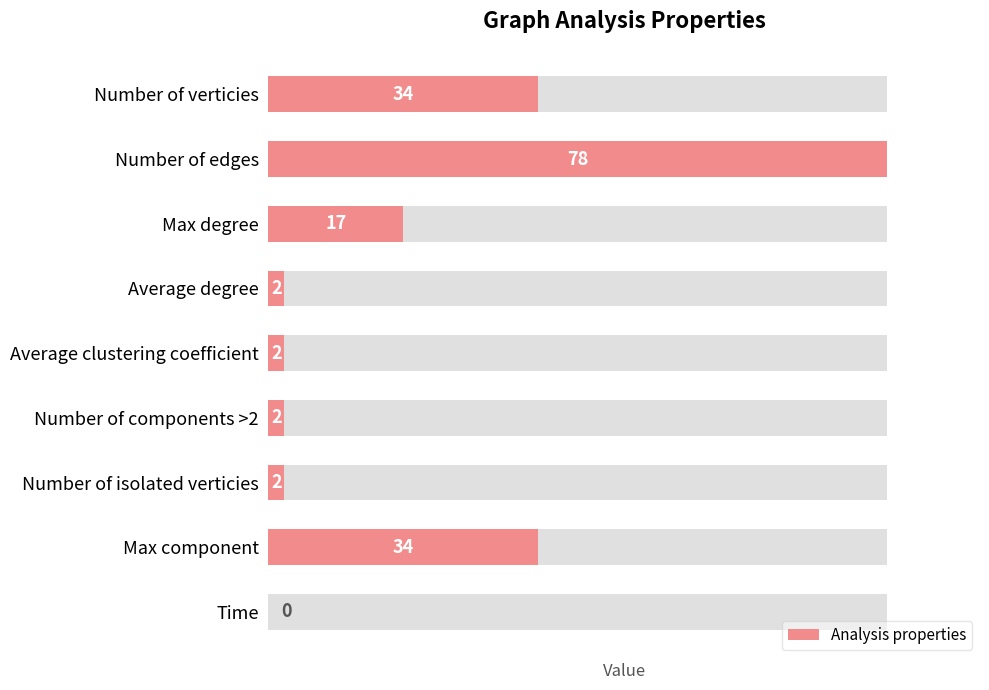

How many positive values are there?

8